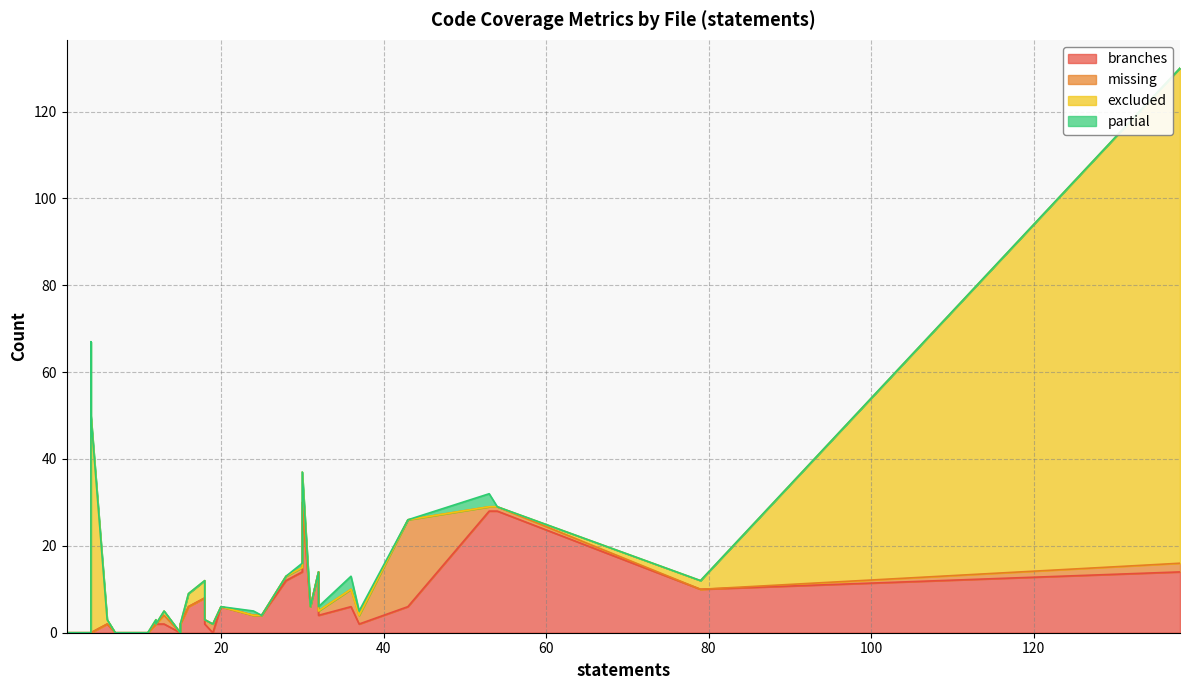

What is the sum of all excluded values?

314